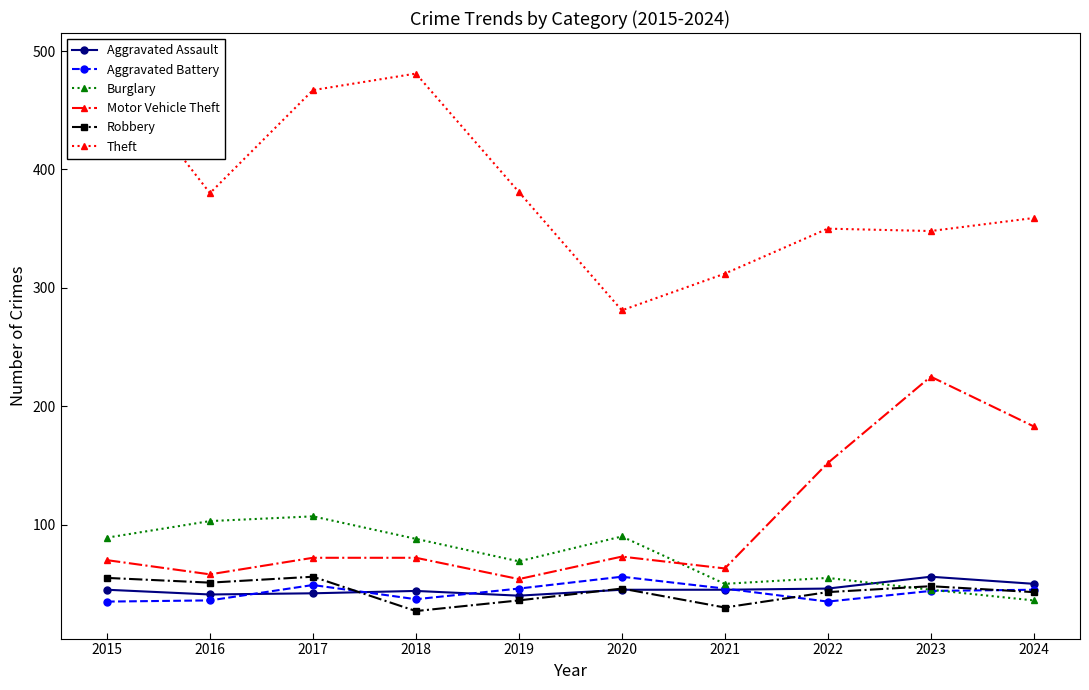

Is this an area chart (filled region under the line)?

No